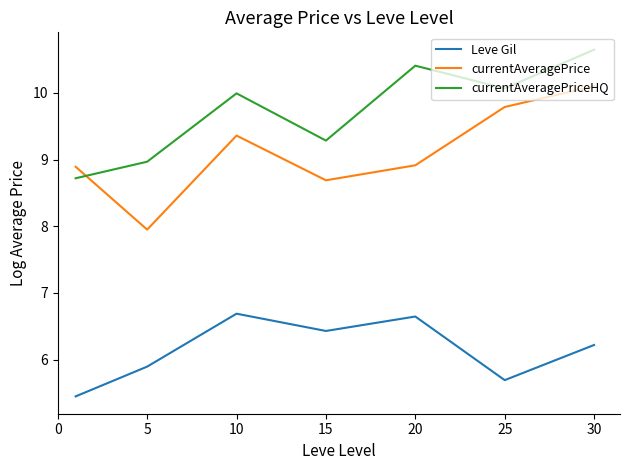

What is the minimum value shown in the chart?

5.4